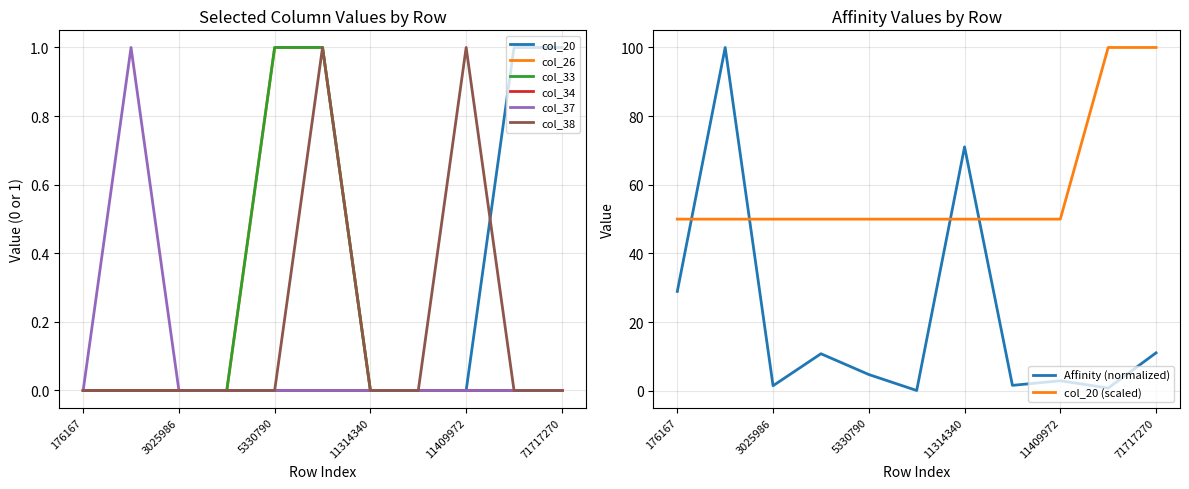

At which category does the chart reach its peak across all series?

44299148